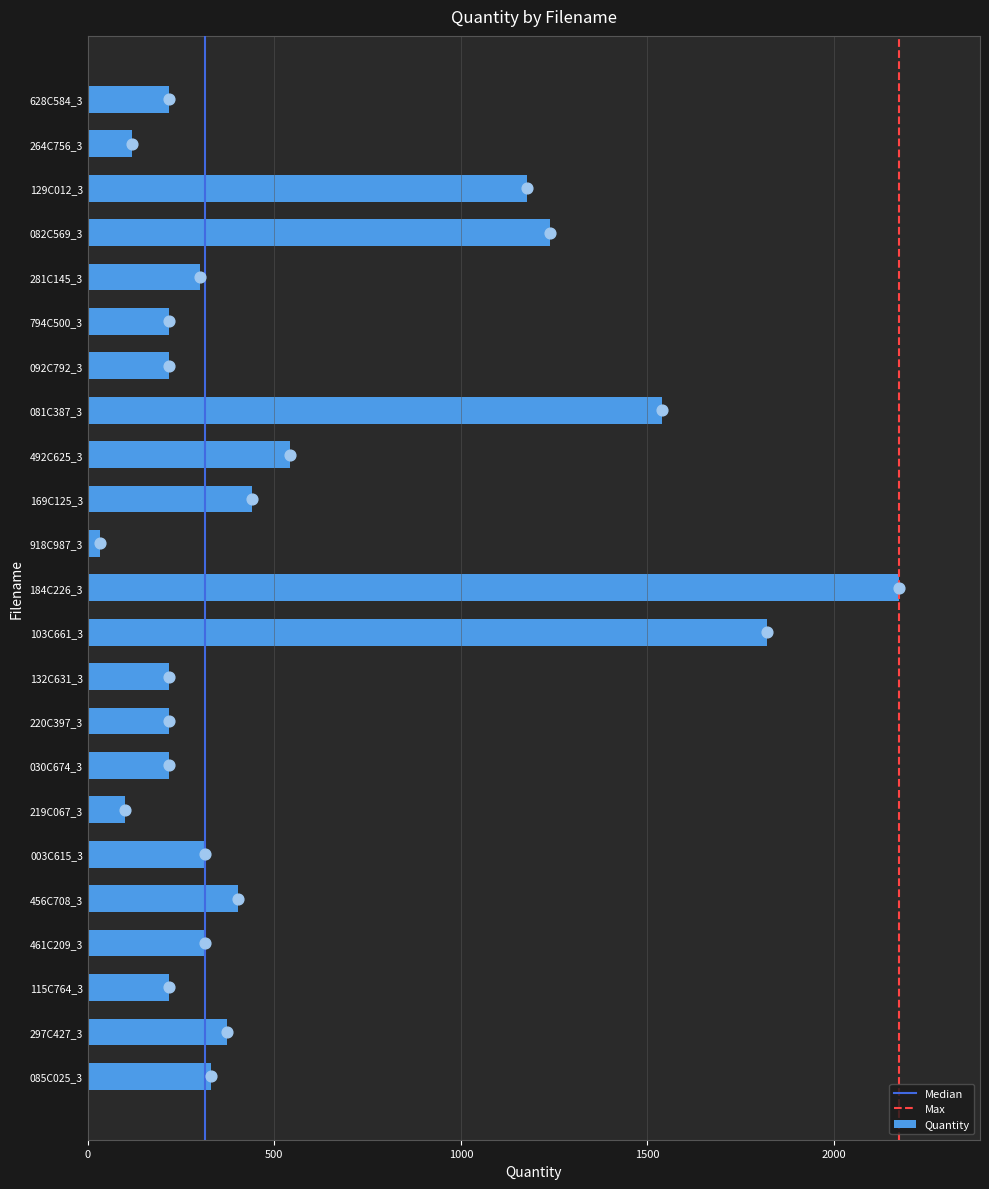

What is the ratio of the value at 169C125_3 to the value at 220C397_3?

2.0